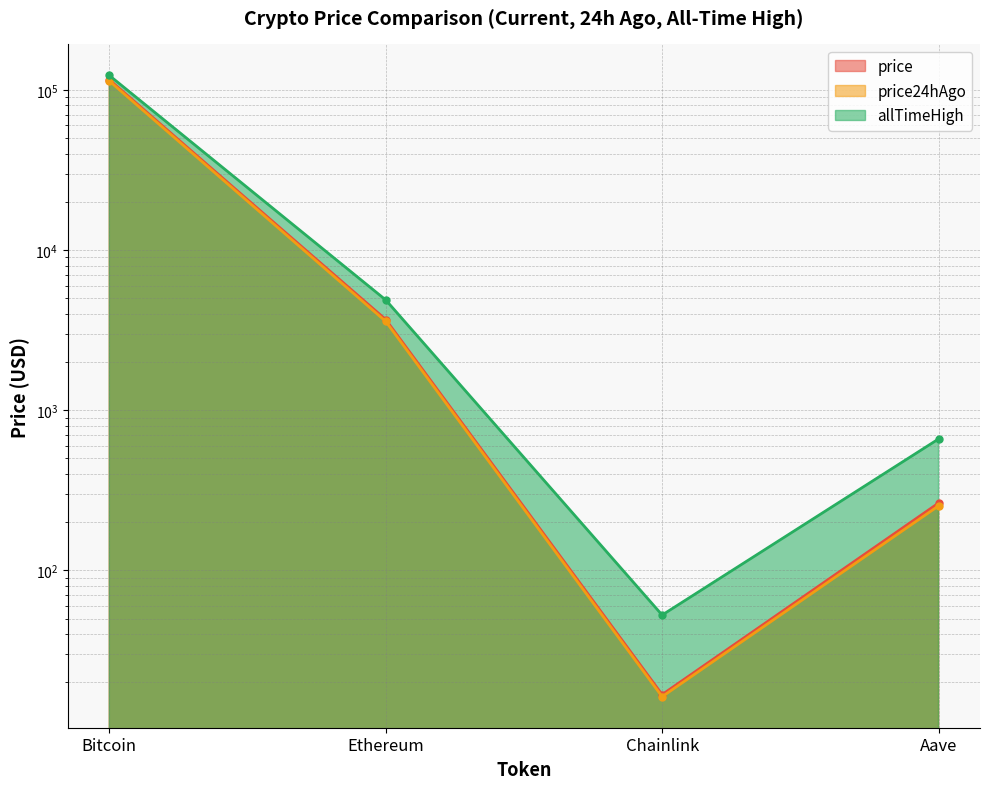

Is the value of price at Bitcoin greater than the value of allTimeHigh at Bitcoin?

No